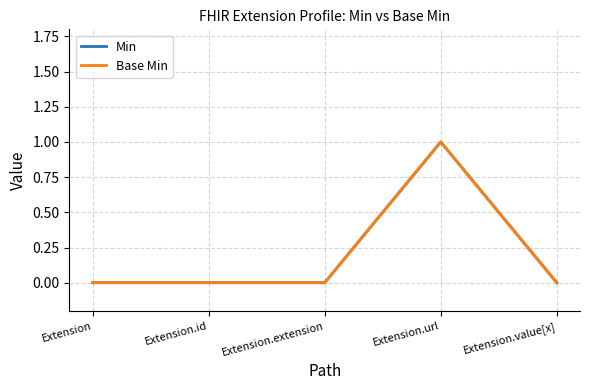

At which label does Min reach its peak?

Extension.url